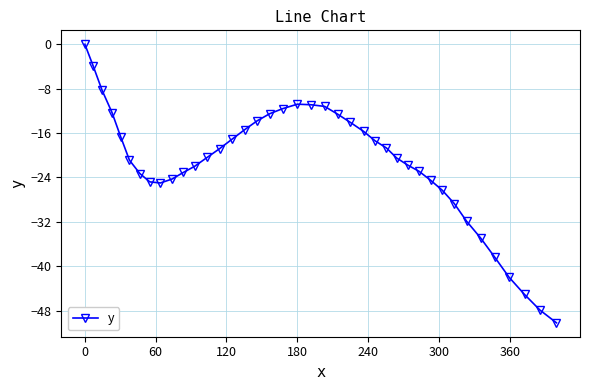

How many negative values are there?

39